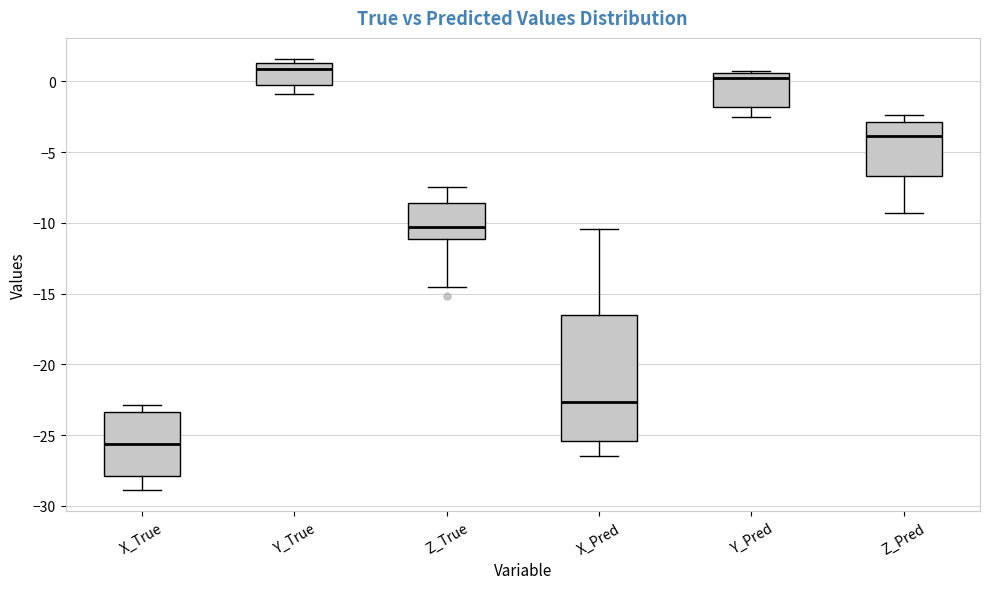

Reading left to right, read every box against the y-axis: the position of its median line, the range the box covers, and the ends of its whiskers. The values are not printed on the chart, so give them approximately, as read against the axis.

X_True: median -25.5, box -28.0 to -23.5, whiskers -29.0 to -23.0
Y_True: median 1.0, box -0.5 to 1.5, whiskers -1.0 to 1.5 (just above the box's upper edge)
Z_True: median -10.5, box -11.0 to -8.5, whiskers -14.5 to -7.5
X_Pred: median -22.5, box -25.5 to -16.5, whiskers -26.5 to -10.5
Y_Pred: median 0.0, box -2.0 to 0.5, whiskers -2.5 to 0.5 (just above the box's upper edge)
Z_Pred: median -4.0, box -6.5 to -3.0, whiskers -9.5 to -2.5